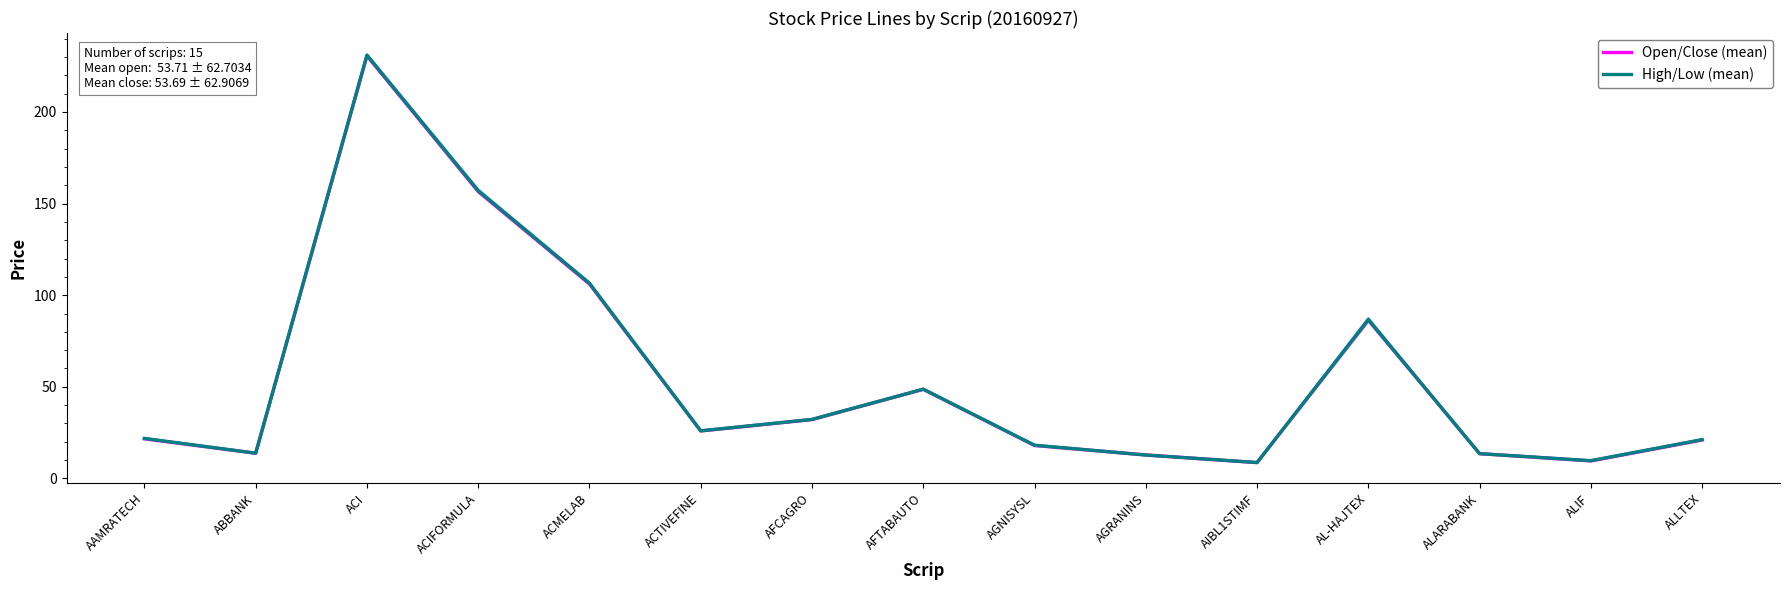

What is the difference between the maximum and second lowest values in the High/Low (mean) series?

221.2